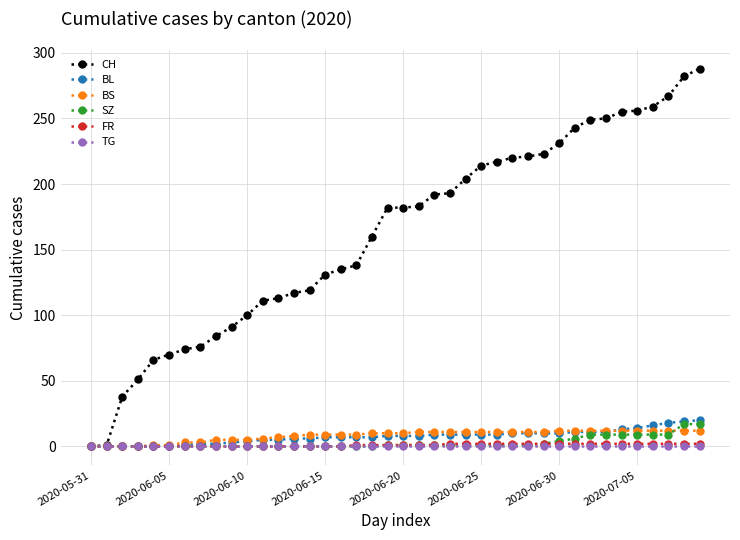

How many lines are shown in the chart?

6